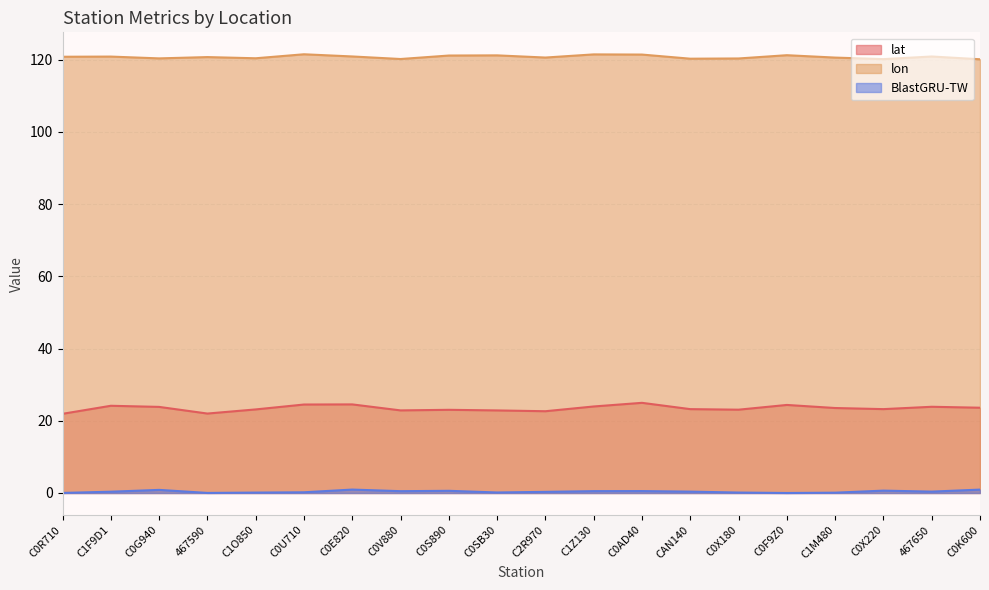

At which category is the sum across all series the highest?

C0AD40